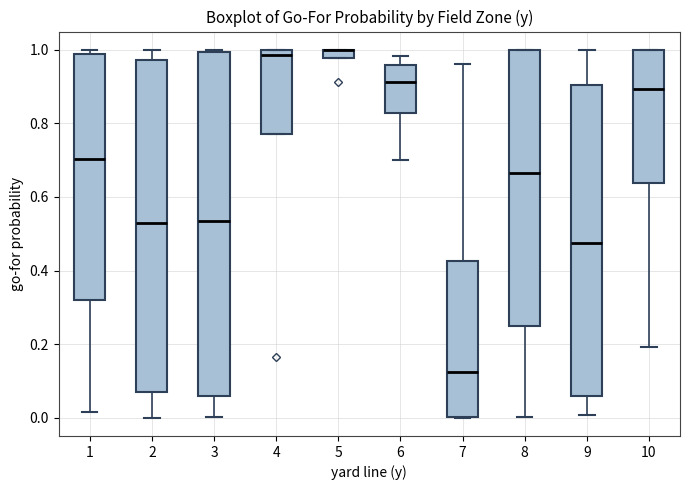

Which box is the tallest, from its lower edge to its upper edge?

3